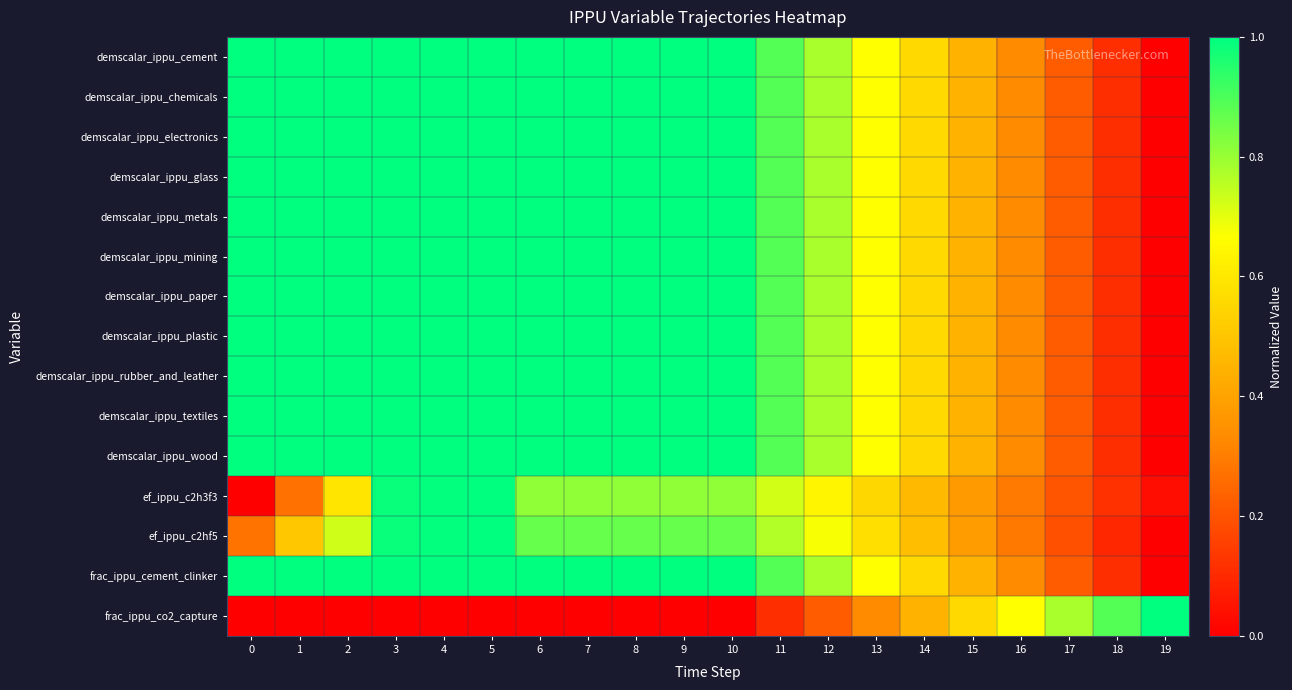

Which series changed the most between 1 and 3?

ef_ippu_c2h3f3